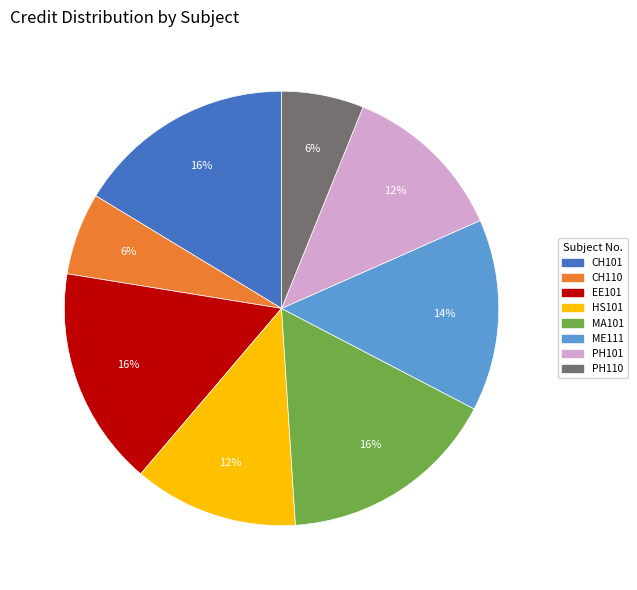

What percentage is the CH110 slice, to the nearest percent?

6%